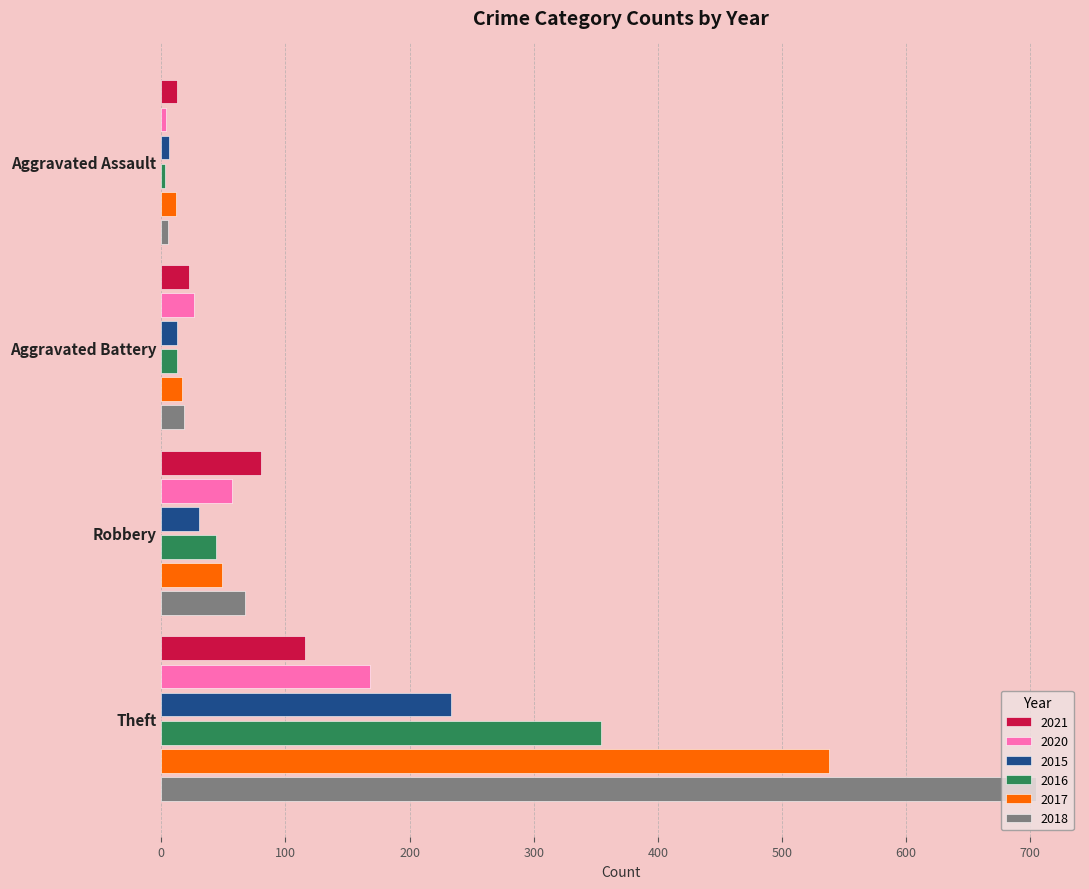

Read the 2015 value at Aggravated Battery, to the nearest 10.

10